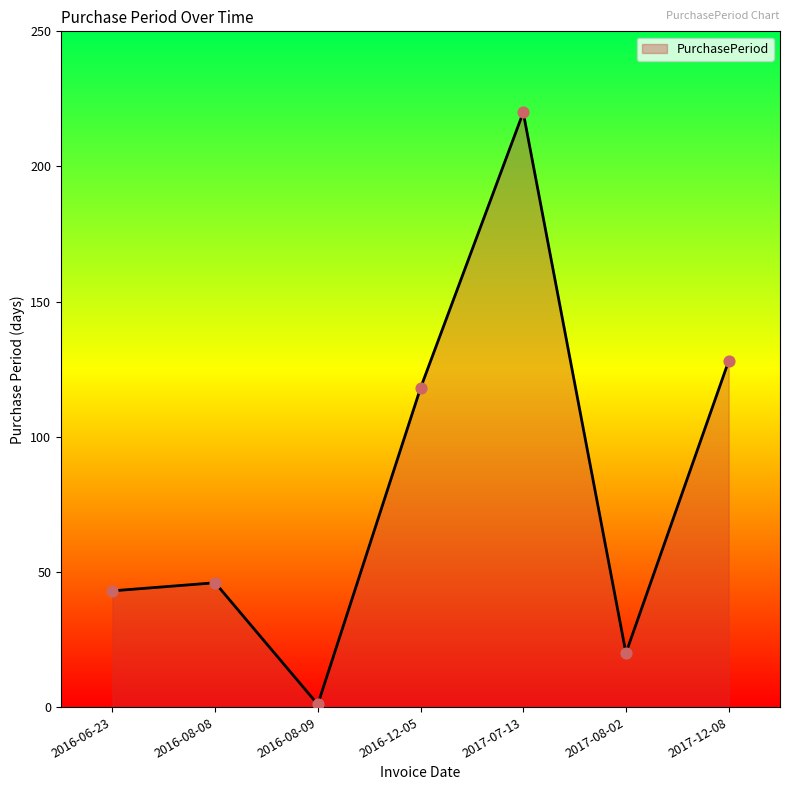

What is the change in value from 2016-08-09 to 2017-12-08?

+127